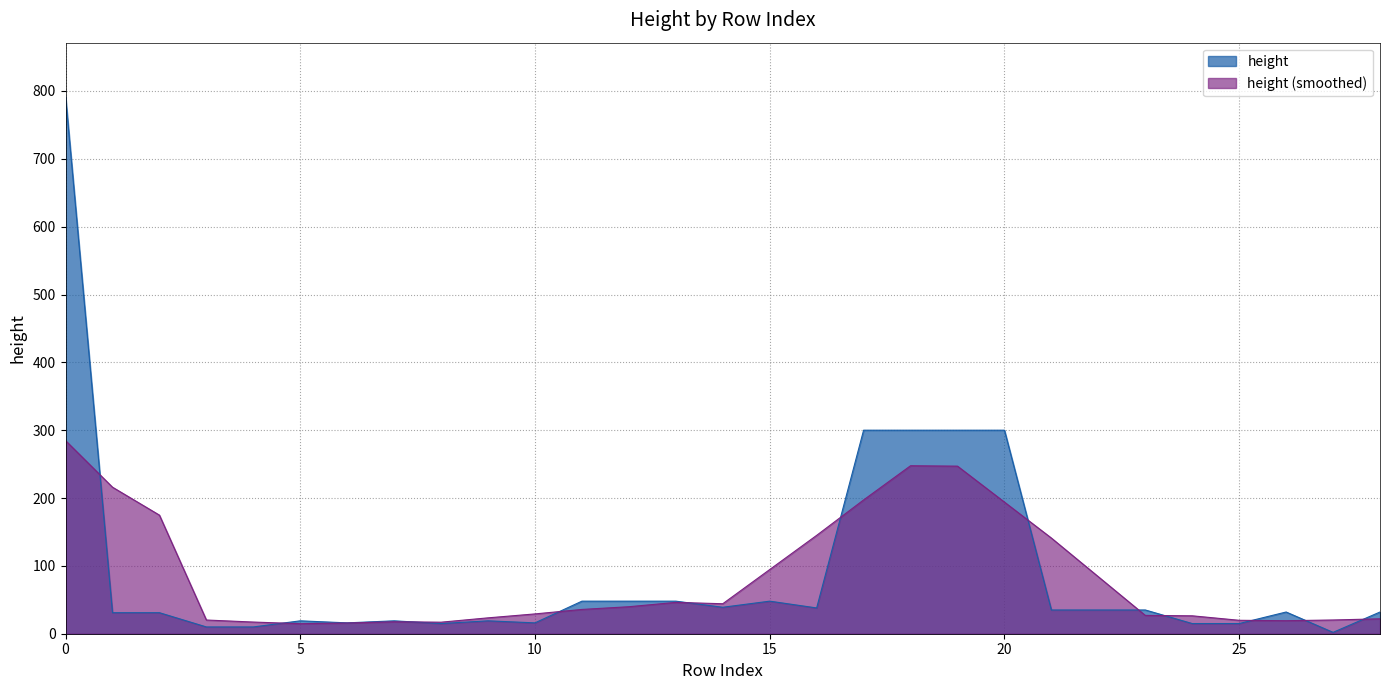

Rank the series by their maximum value, from lowest to highest.

height (smoothed), height